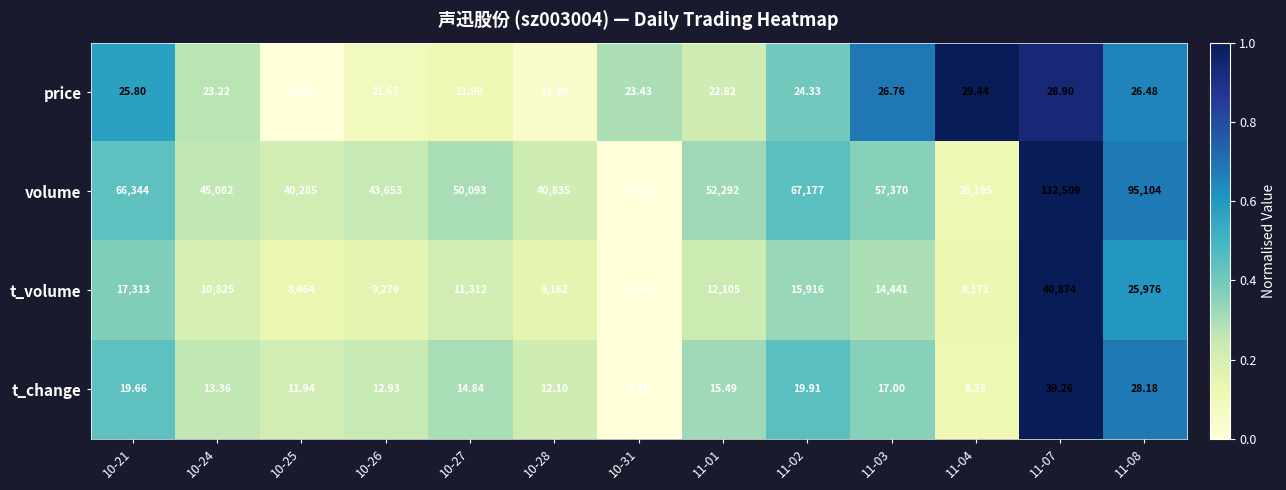

What is the total value across all series at 11-04?

36404.8